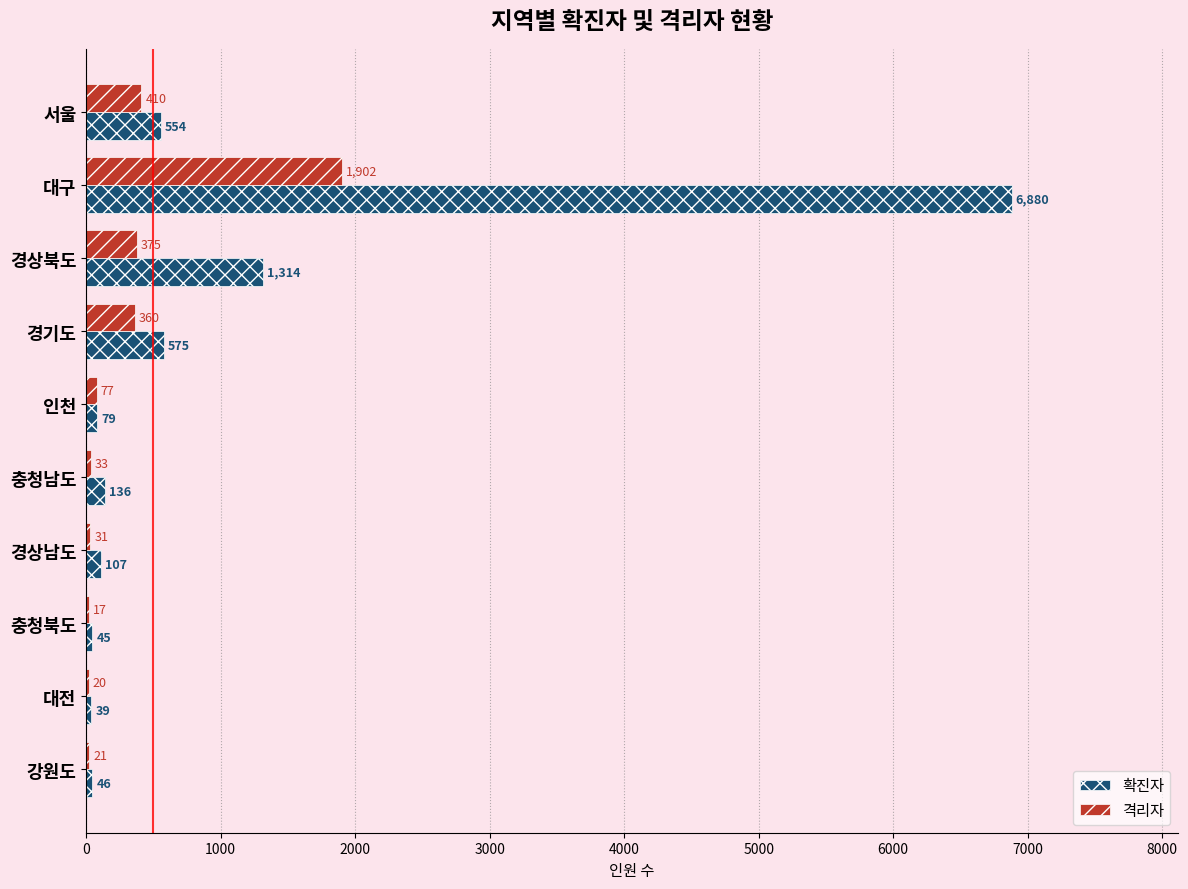

At which category does the chart reach its peak across all series?

대구